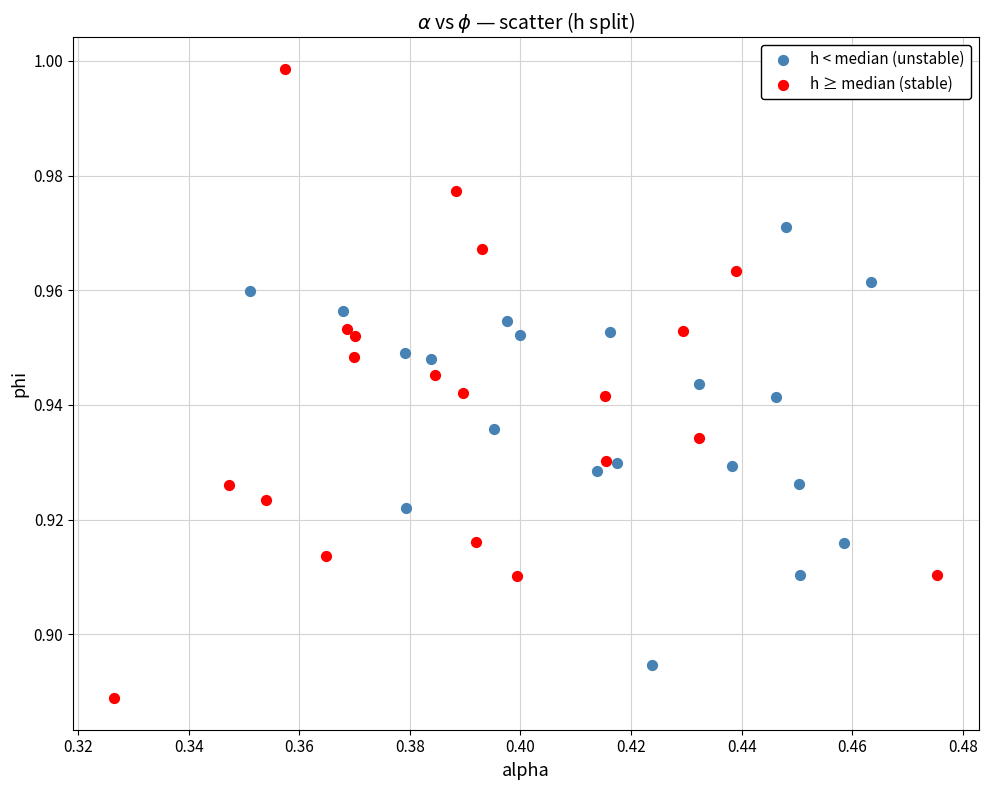

What are all the series names shown in the legend?

h < median (unstable), h ≥ median (stable)